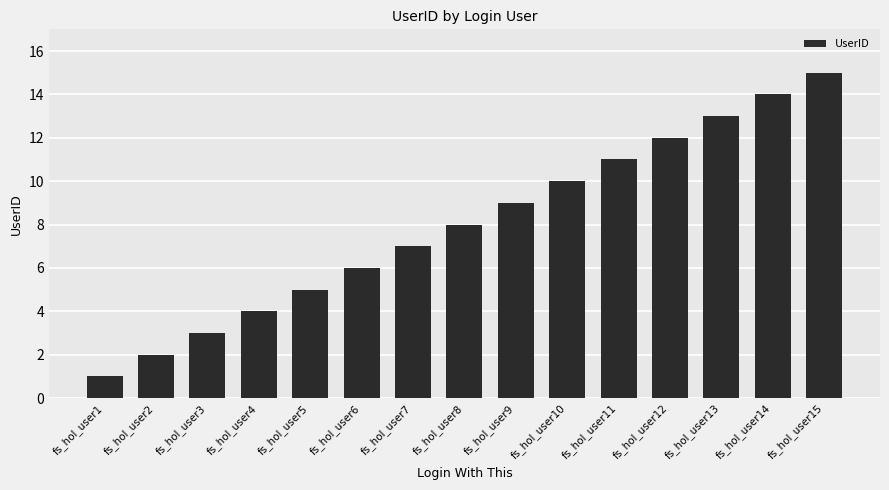

Rank the categories by value from highest to lowest.

fs_hol_user15, fs_hol_user14, fs_hol_user13, fs_hol_user12, fs_hol_user11, fs_hol_user10, fs_hol_user9, fs_hol_user8, fs_hol_user7, fs_hol_user6, fs_hol_user5, fs_hol_user4, fs_hol_user3, fs_hol_user2, fs_hol_user1